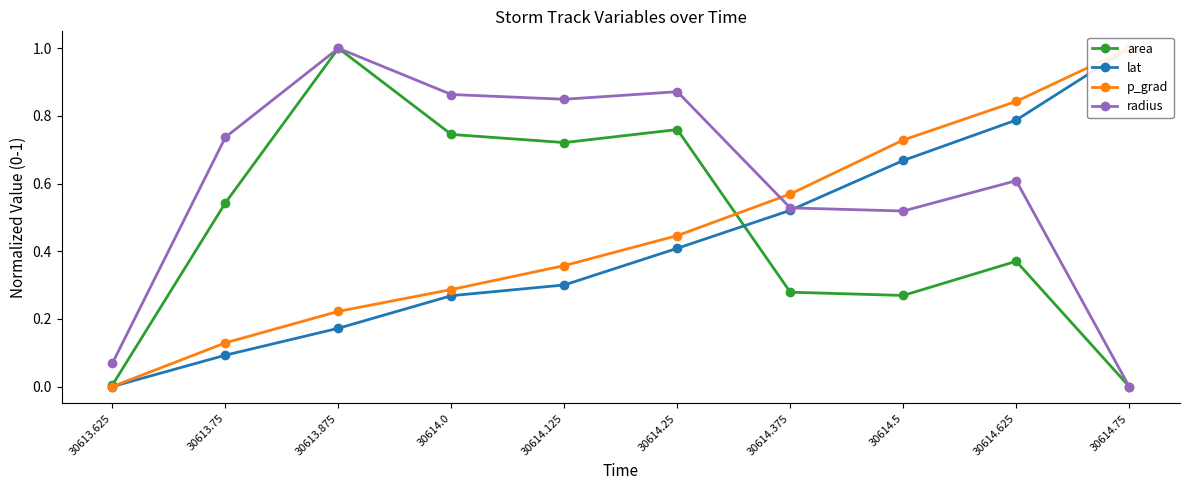

True or false: area and radius intersect in this chart.

False